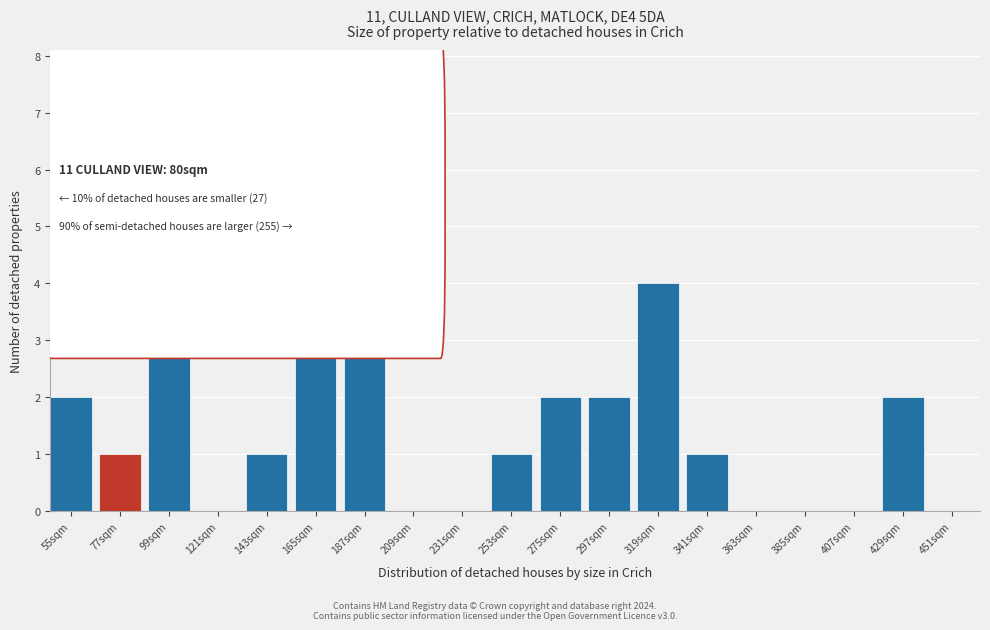

Reading left to right, what are all the values shown in this chart?

55sqm=2	77sqm=1	99sqm=5	121sqm=0	143sqm=1	165sqm=6	187sqm=3	209sqm=0	231sqm=0	253sqm=1	275sqm=2	297sqm=2	319sqm=4	341sqm=1	363sqm=0	385sqm=0	407sqm=0	429sqm=2	451sqm=0